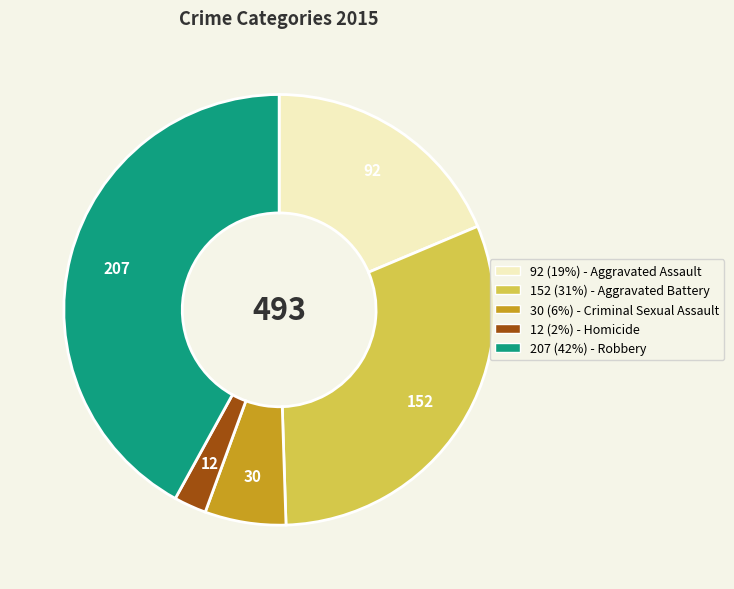

The 12 (2%) - Homicide slice represents 9% of the pie. True or false?

False